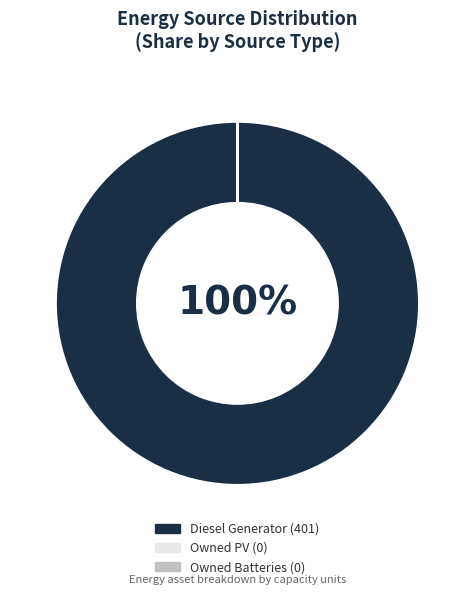

To the nearest percent, what is the difference between the largest and smallest slice percentages?

100%